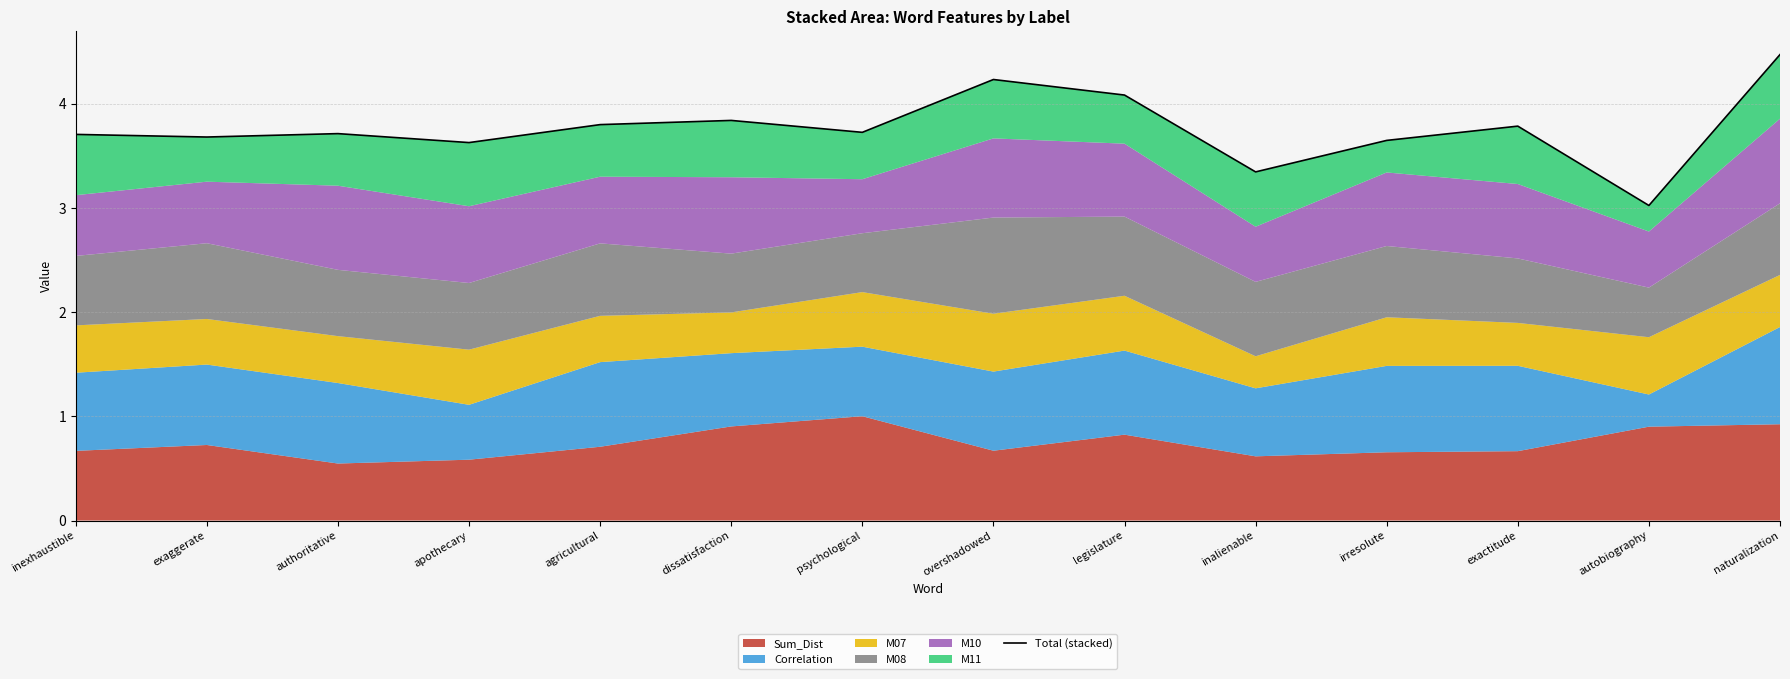

Rank the categories by value from highest to lowest.

naturalization, overshadowed, legislature, dissatisfaction, agricultural, exactitude, psychological, authoritative, inexhaustible, exaggerate, irresolute, apothecary, inalienable, autobiography